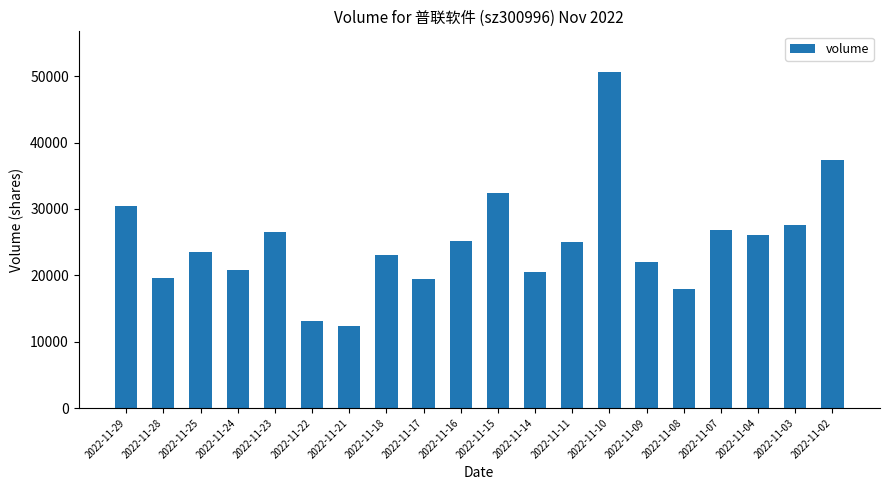

The chart shows a value of 13103 at 2022-11-22. True or false?

True